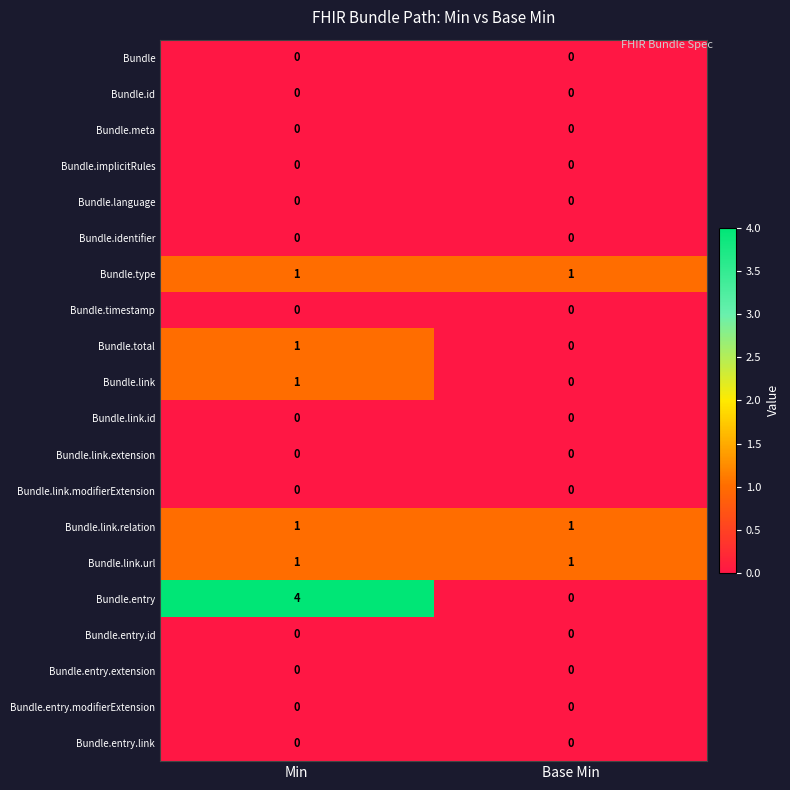

At which category is the sum across all series the highest?

Min